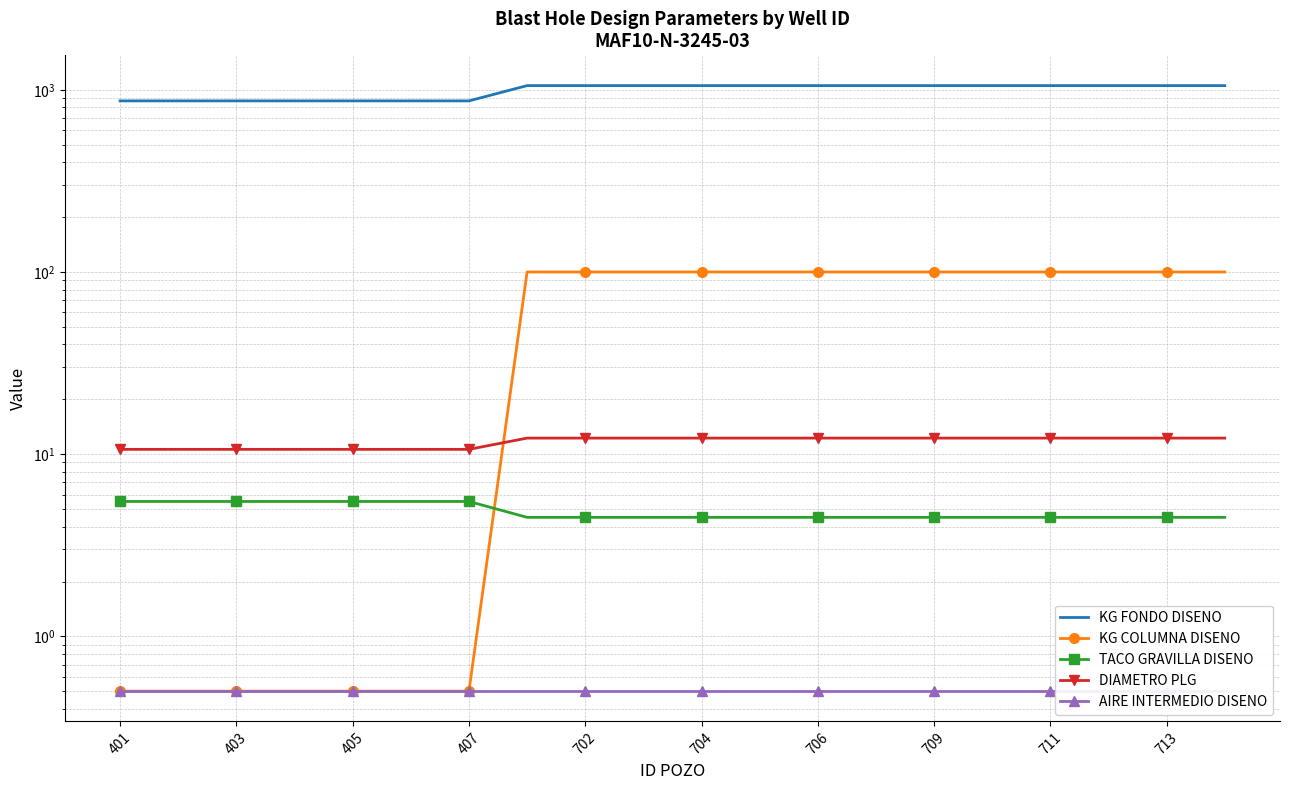

The value of AIRE INTERMEDIO DISENO at 709 is 0.5. True or false?

True